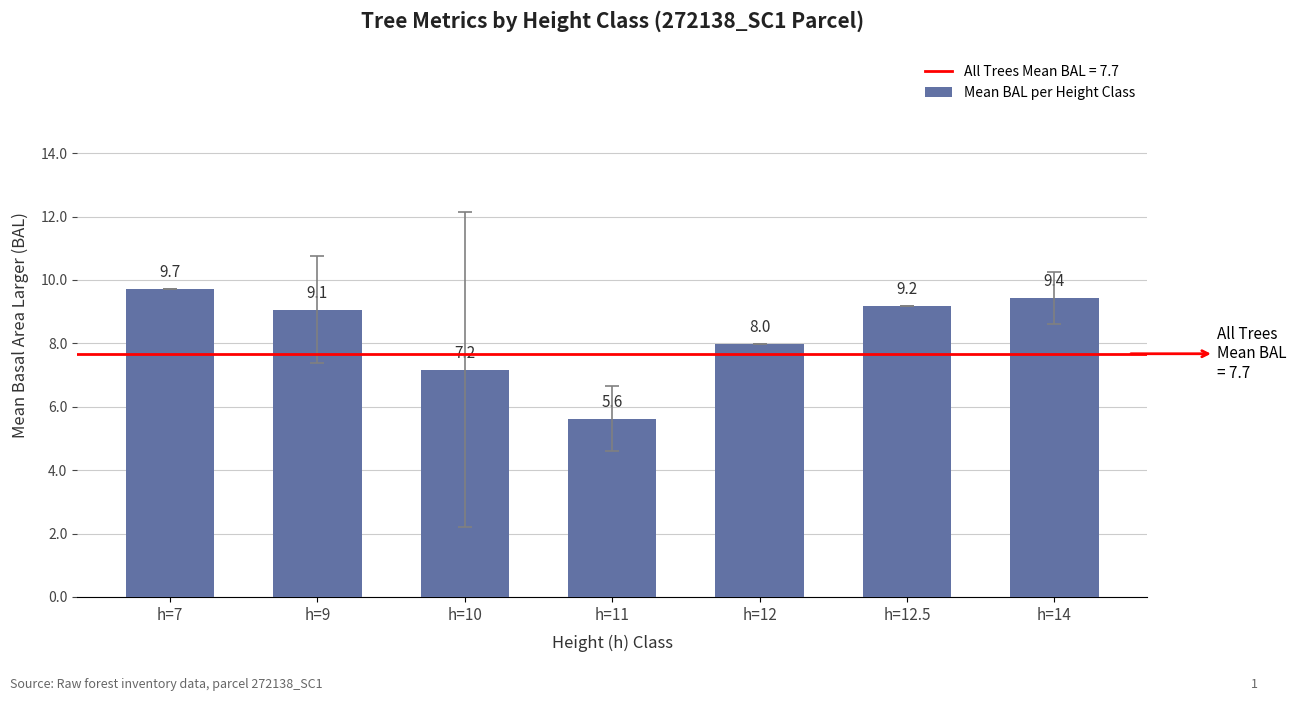

Between h=12 and h=14, which is larger?

h=14